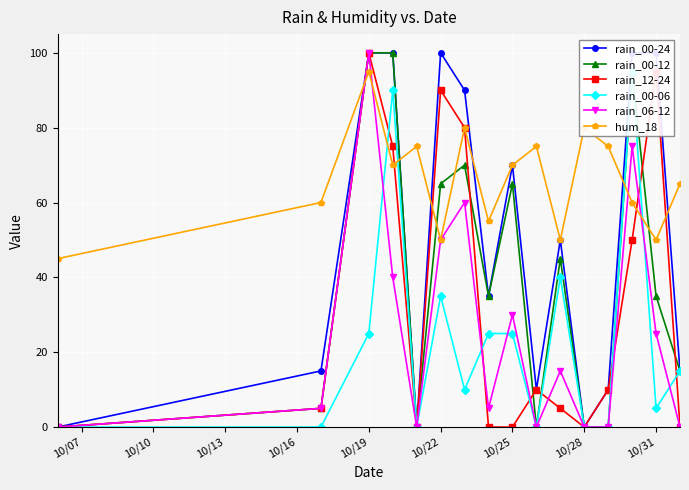

Is it true that hum_18 equals 113 at 10/25?

False